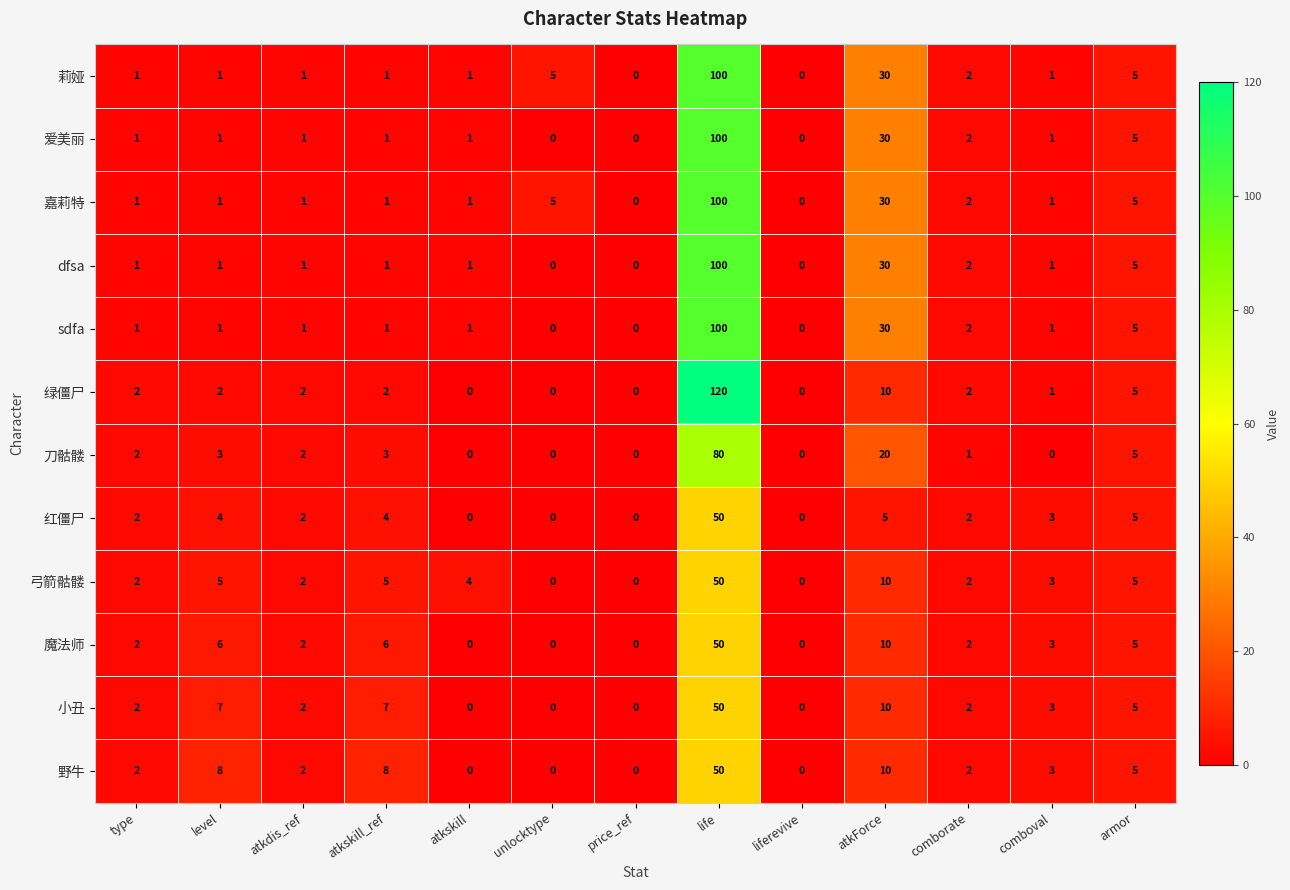

True or false: 绿僵尸 has a value of 7 at armor.

False